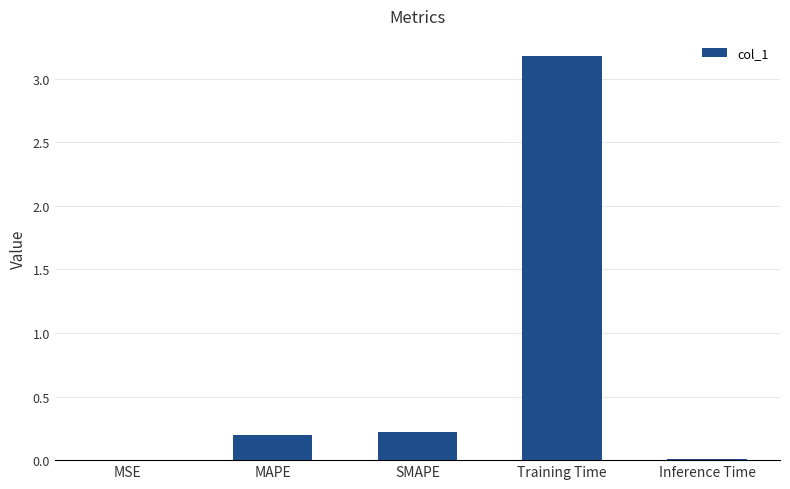

True or false: the data shows 0.0 at Inference Time.

True